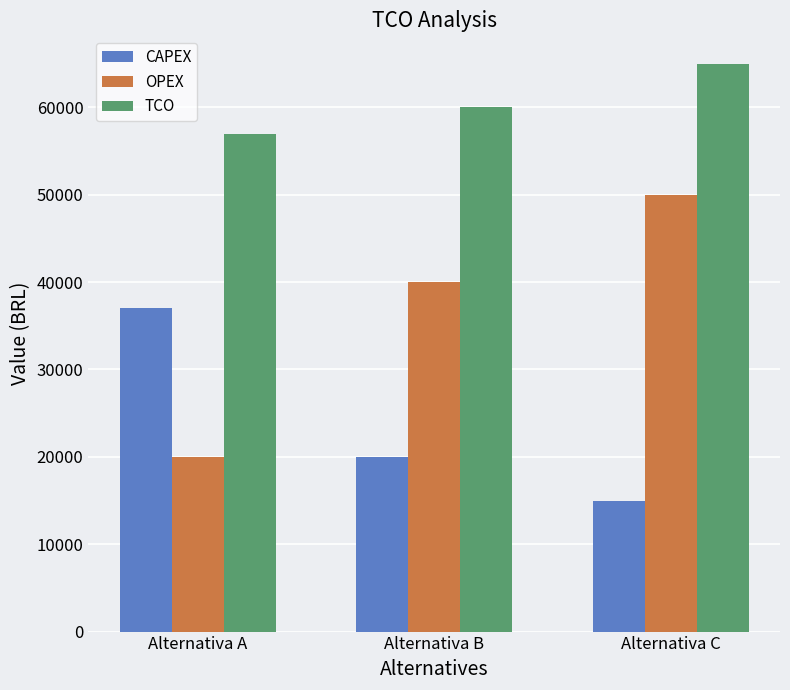

List the series in order of their peak value, highest first.

TCO, OPEX, CAPEX